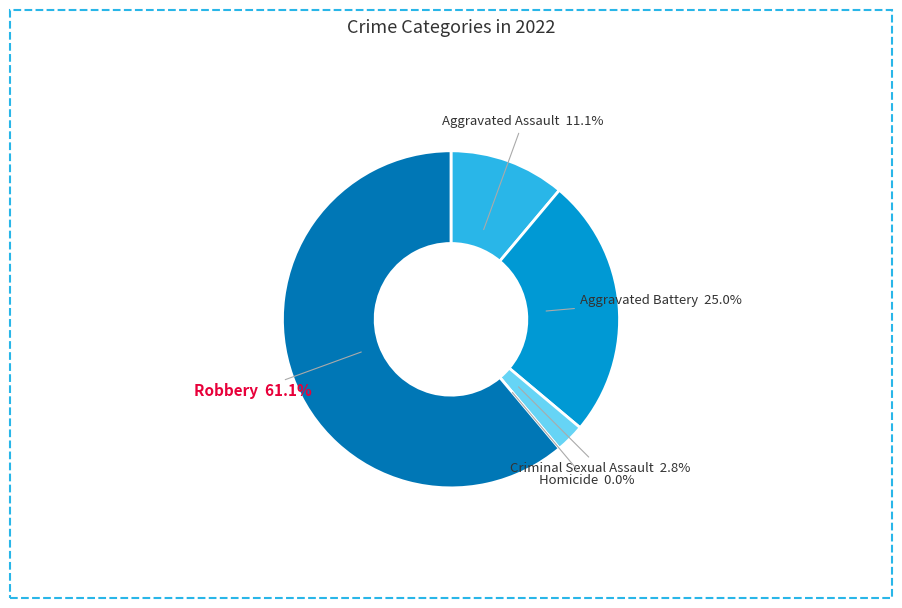

Between Aggravated Assault and Homicide, which is larger?

Aggravated Assault